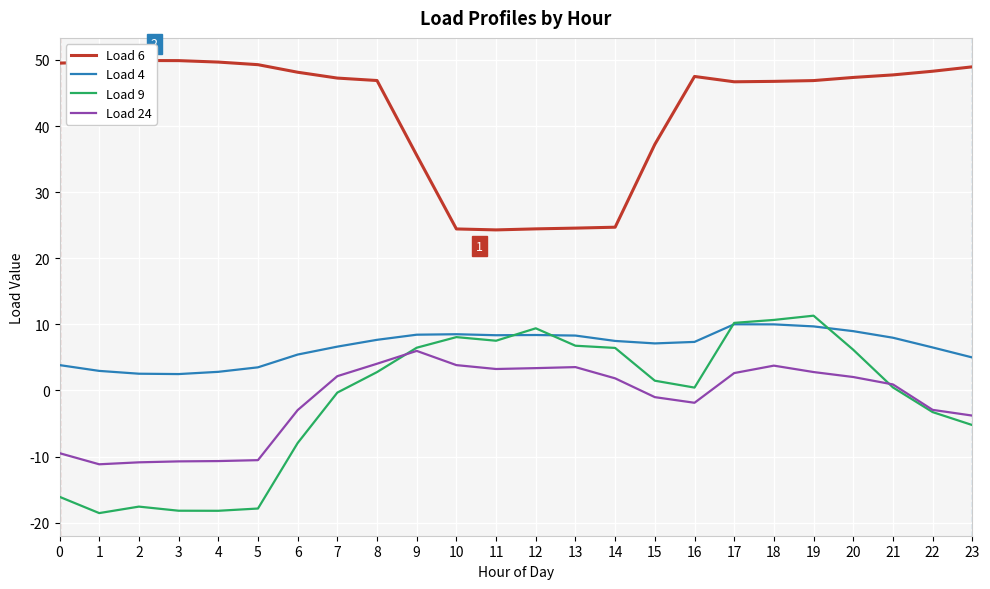

True or false: Load 4 and Load 24 cross at least once.

False